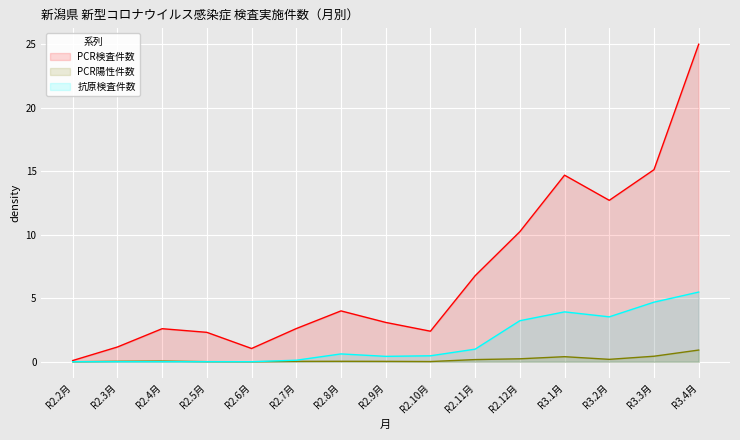

True or false: PCR陽性件数 has more than 1 points higher than both neighbors.

True